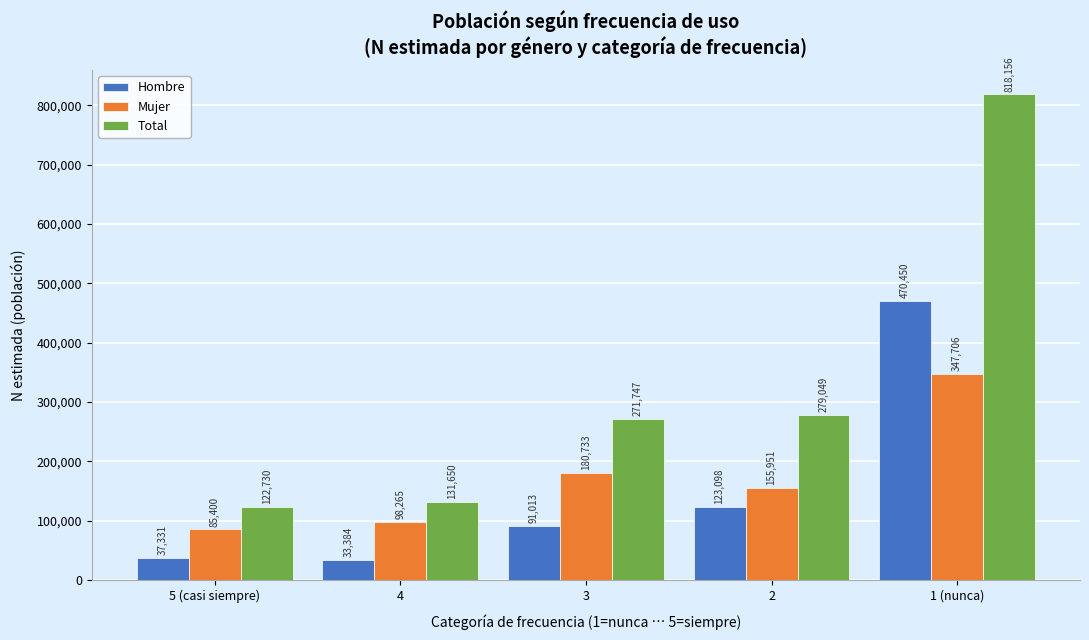

Reading right to left, transcribe all the data shown in this chart.

Hombre: 470450	123098	91013	33384	37331
Mujer: 347706	155951	180733	98265	85400
Total: 818156	279049	271747	131650	122730